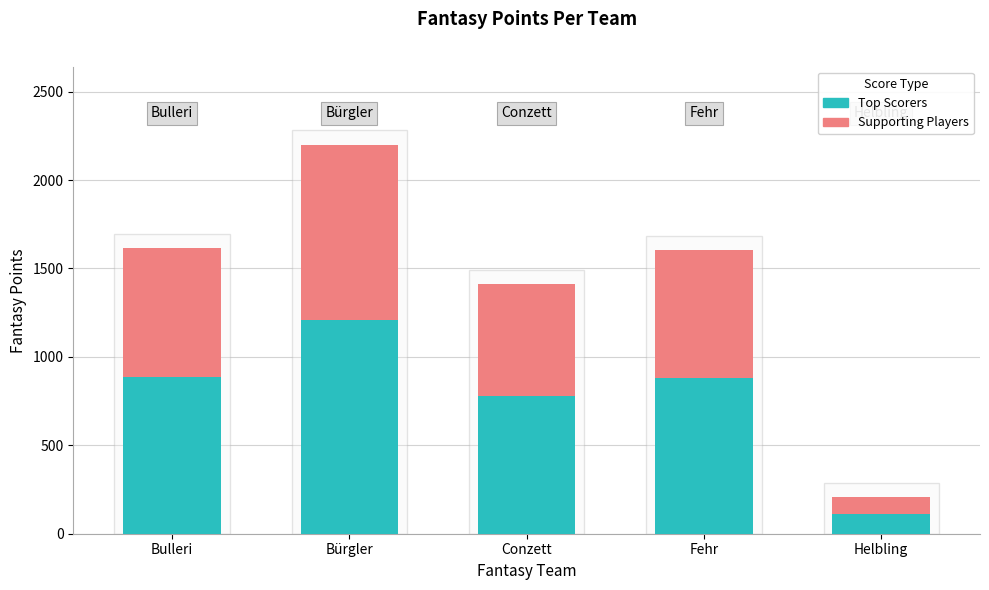

True or false: Top Scorers has a value of 881 at Fehr.

True